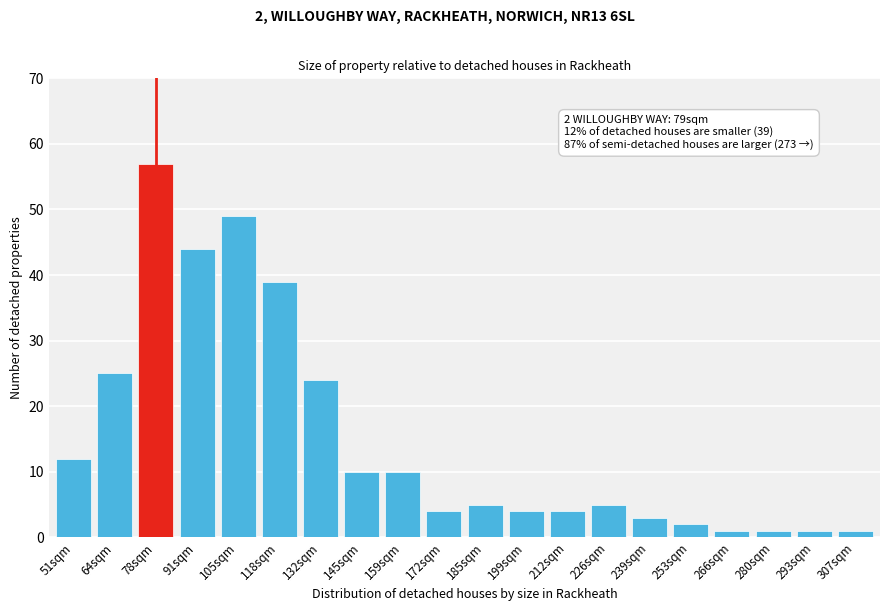

Reading left to right, what are all the values shown in this chart?

12	25	57	44	49	39	24	10	10	4	5	4	4	5	3	2	1	1	1	1